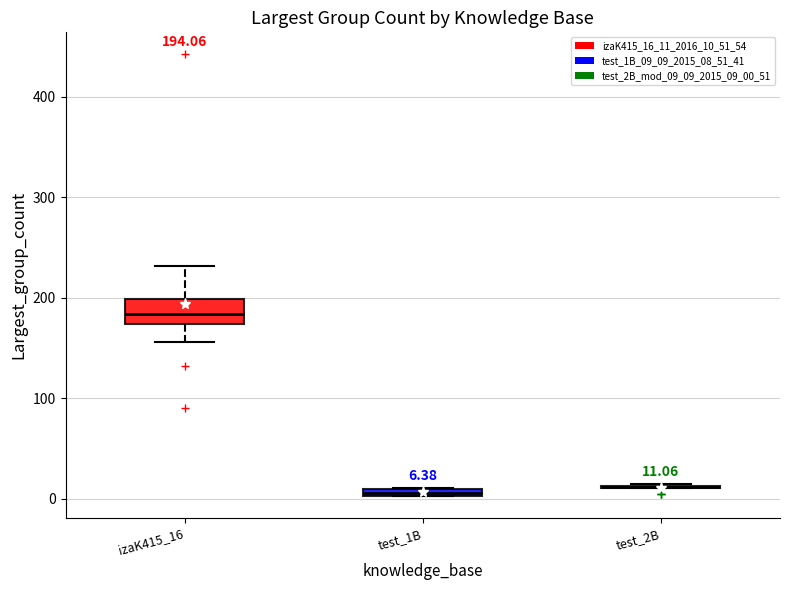

Comparing the boxes themselves (not the whiskers), which one is the tallest?

izaK415_16